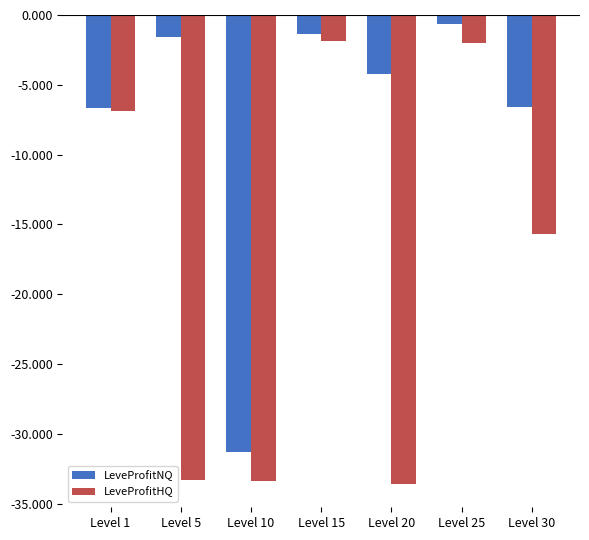

What is the sum of the LeveProfitHQ values at Level 1 and Level 5?

-40.2